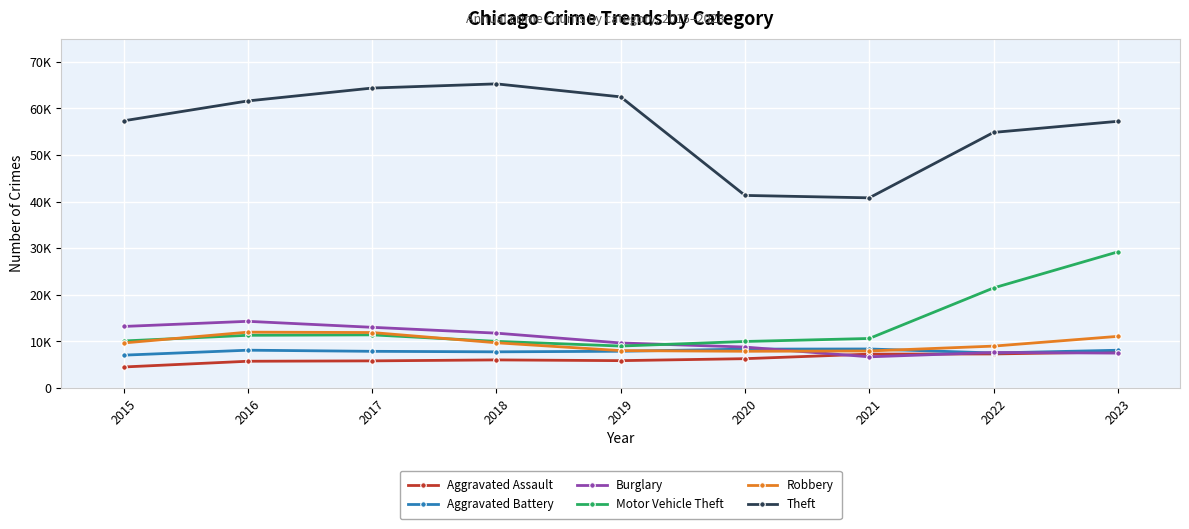

Which series has the largest total across all categories?

Theft